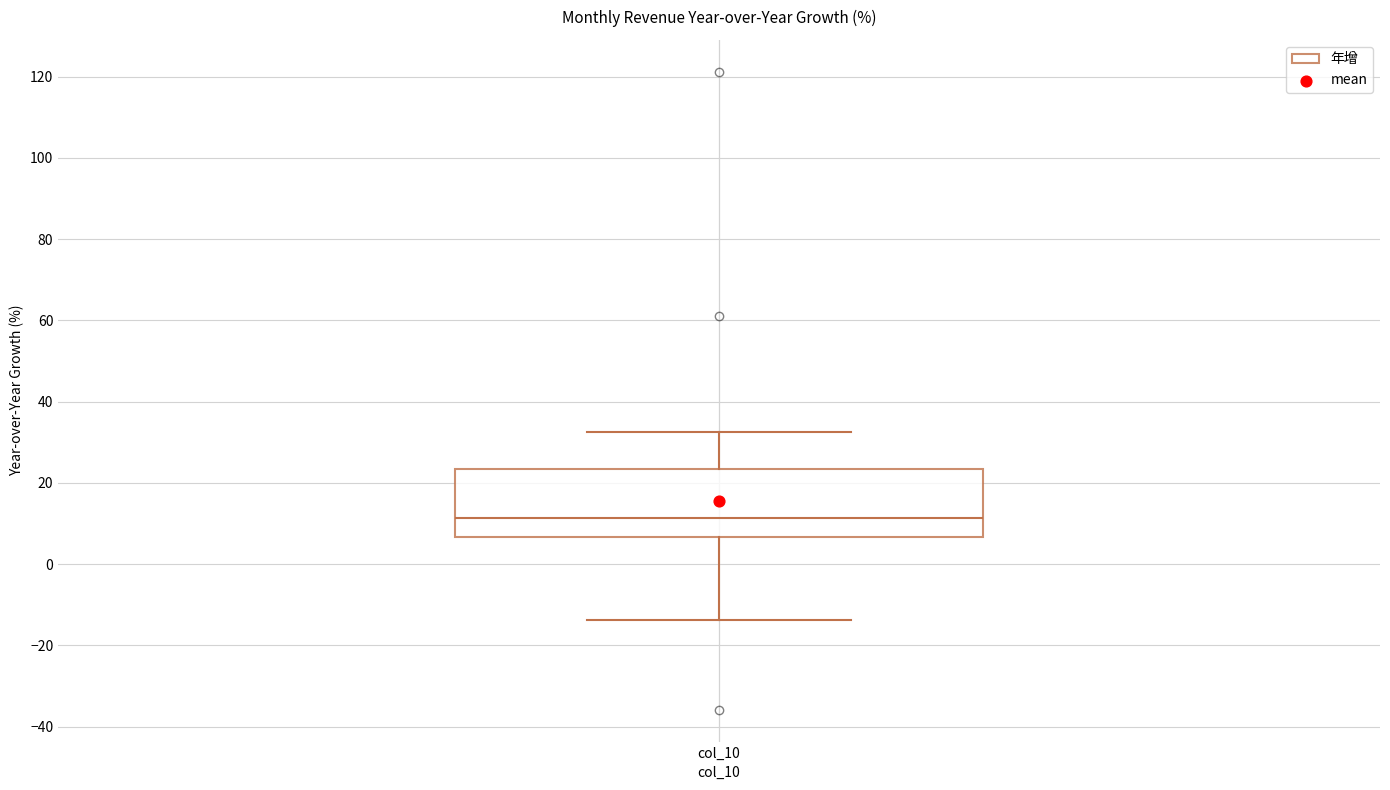

Read this box plot against the y-axis: the position of the median line, the range covered by the box, and the ends of both whiskers. The values are not printed on the chart, so give them approximately, as read against the axis.

median 12, box 6 to 24, whiskers -14 to 32